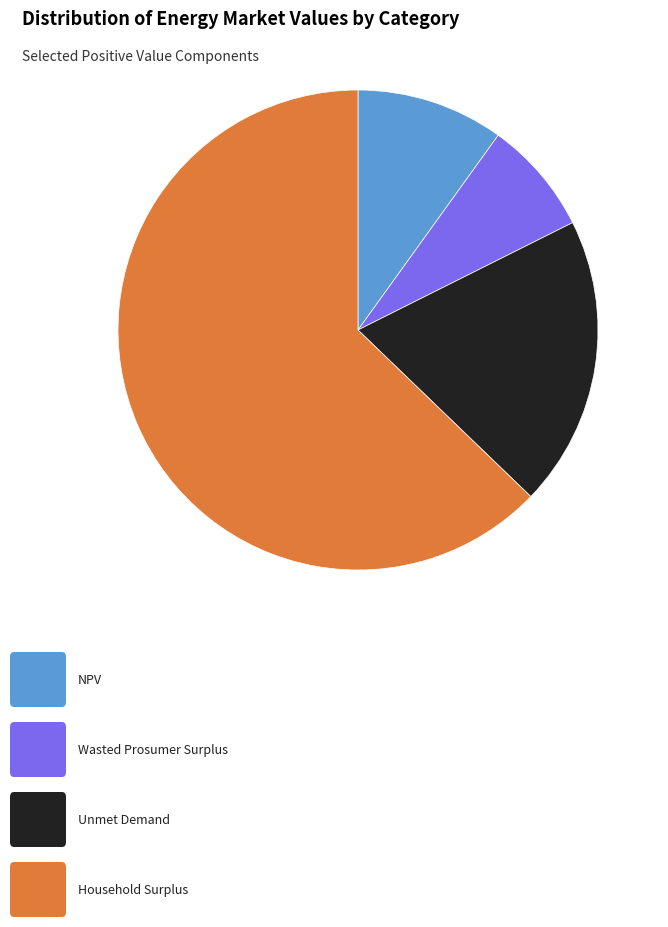

Is there a majority slice in this chart?

Yes